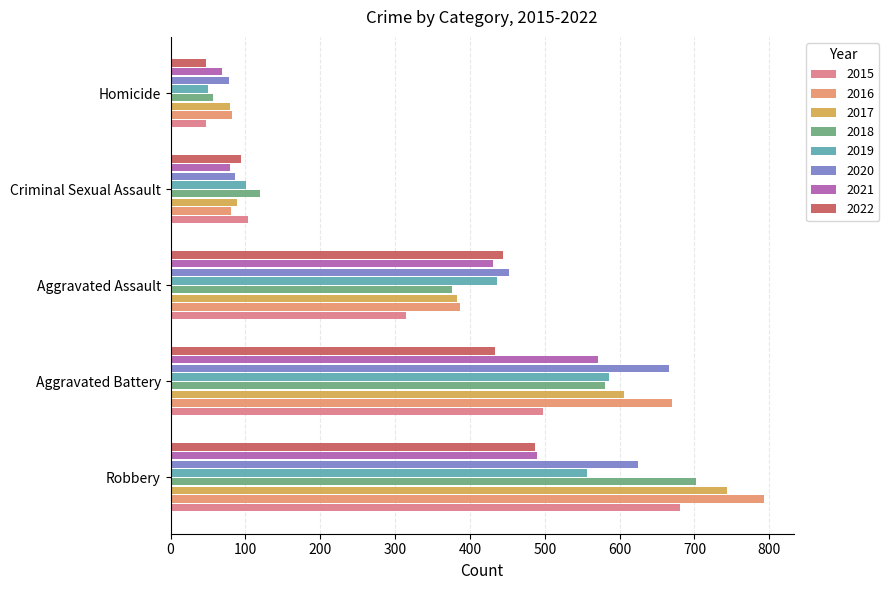

What is the minimum value shown in the chart?

47